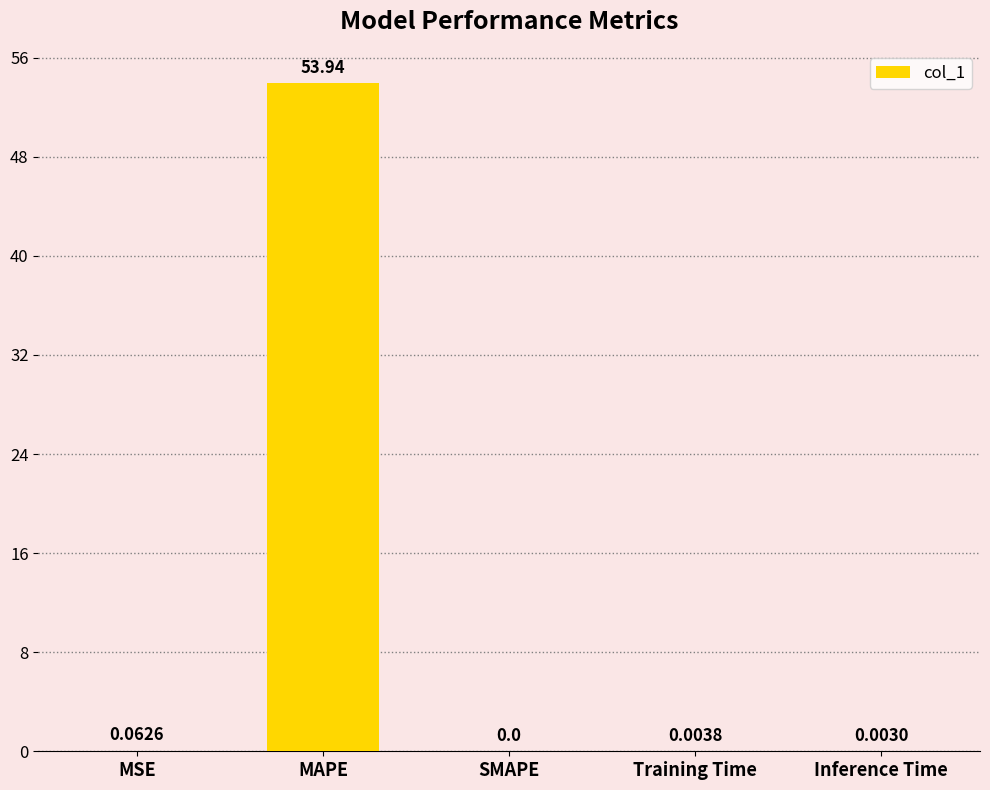

Between Inference Time and MSE, which is larger?

MSE